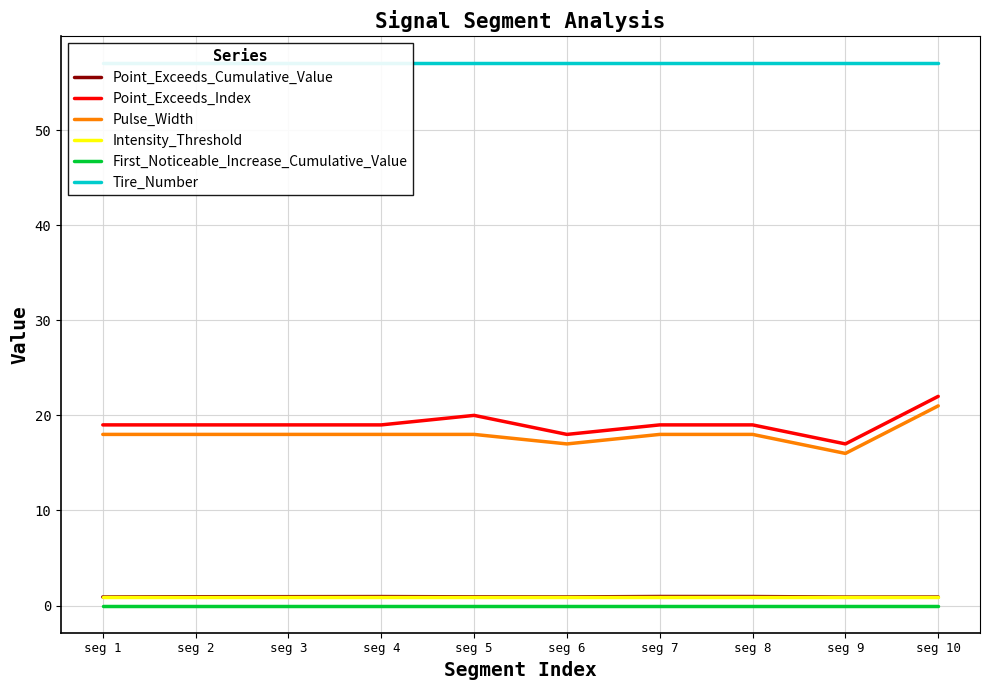

Reading left to right, list all the values displayed in this chart.

Point_Exceeds_Cumulative_Value: 0.9	0.9	0.9	1.0	0.9	0.9	1.0	1.0	0.9	0.9
Point_Exceeds_Index: 19.0	19.0	19.0	19.0	20.0	18.0	19.0	19.0	17.0	22.0
Pulse_Width: 18.0	18.0	18.0	18.0	18.0	17.0	18.0	18.0	16.0	21.0
Intensity_Threshold: 0.9	0.9	0.9	0.9	0.9	0.9	0.9	0.9	0.9	0.9
First_Noticeable_Increase_Cumulative_Value: 0.0	0.0	0.0	0.0	0.0	0.0	0.0	0.0	0.0	0.0
Tire_Number: 57.0	57.0	57.0	57.0	57.0	57.0	57.0	57.0	57.0	57.0